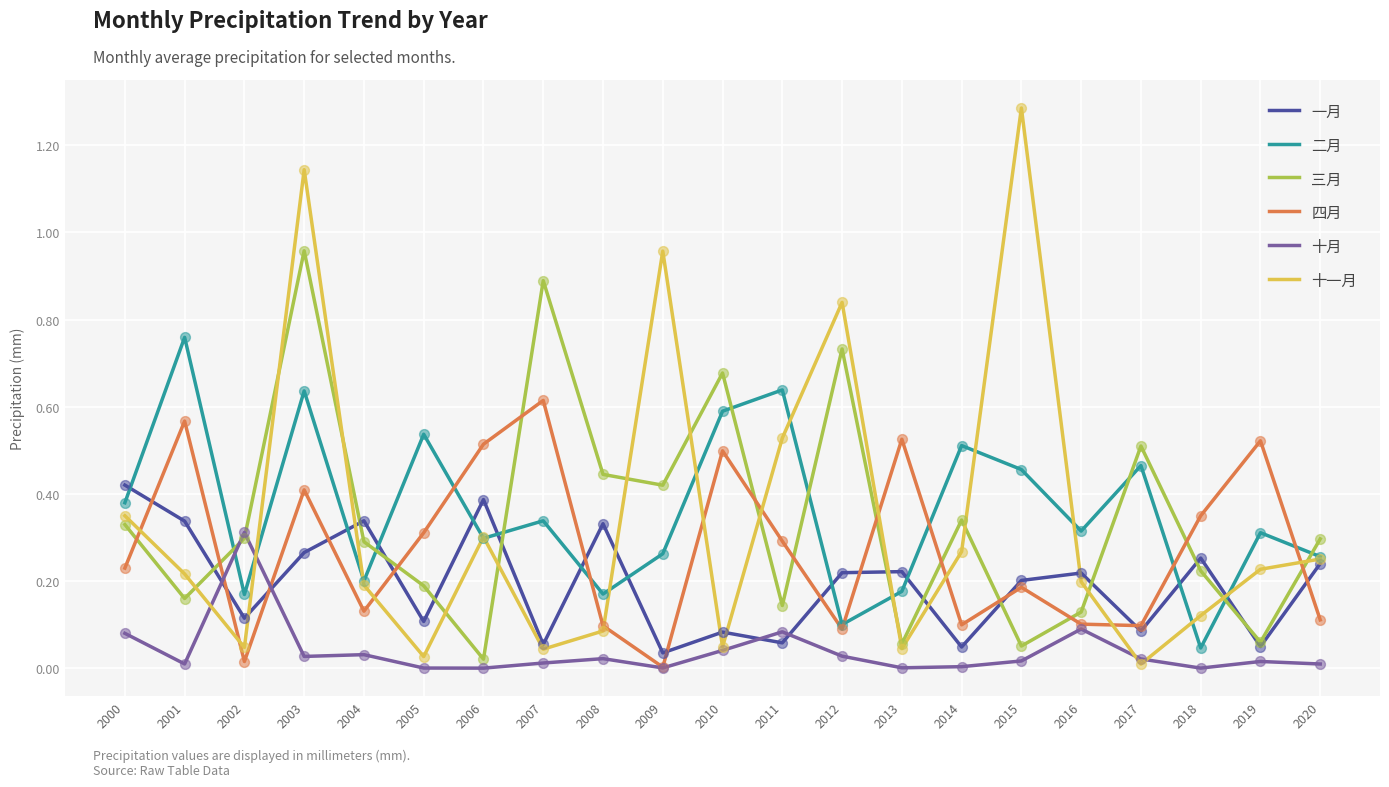

Which series has the largest range (max minus min)?

十一月